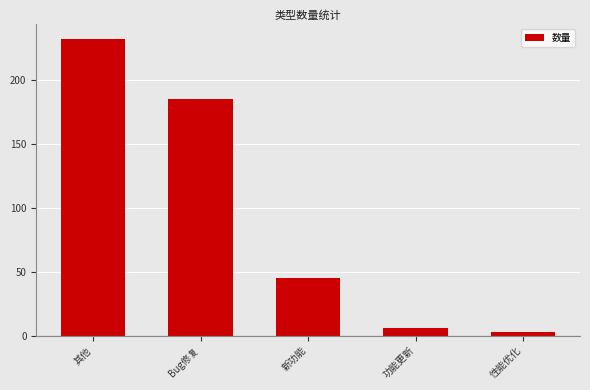

Which label corresponds to the largest value in the chart?

其他